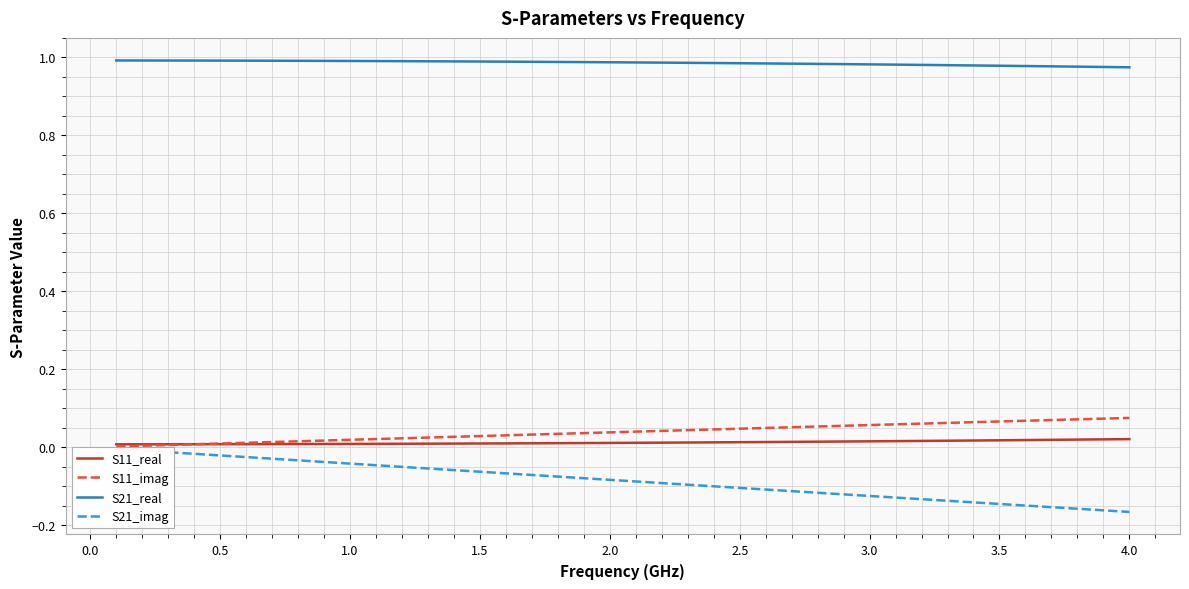

How many data points does each series have?

40